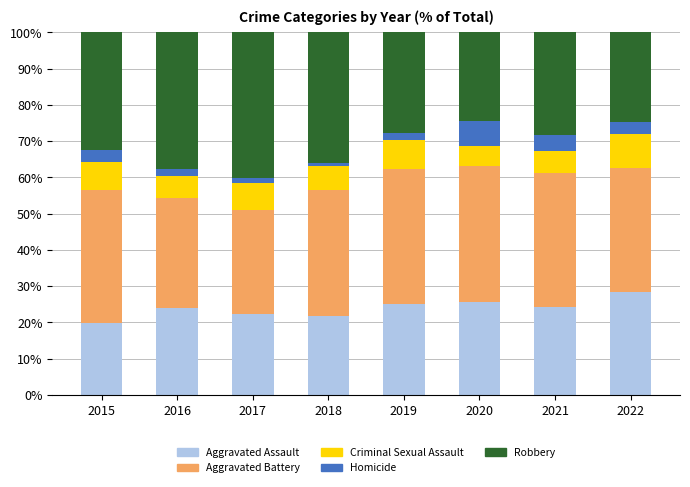

What is the lowest value of the Aggravated Assault series?

19.8